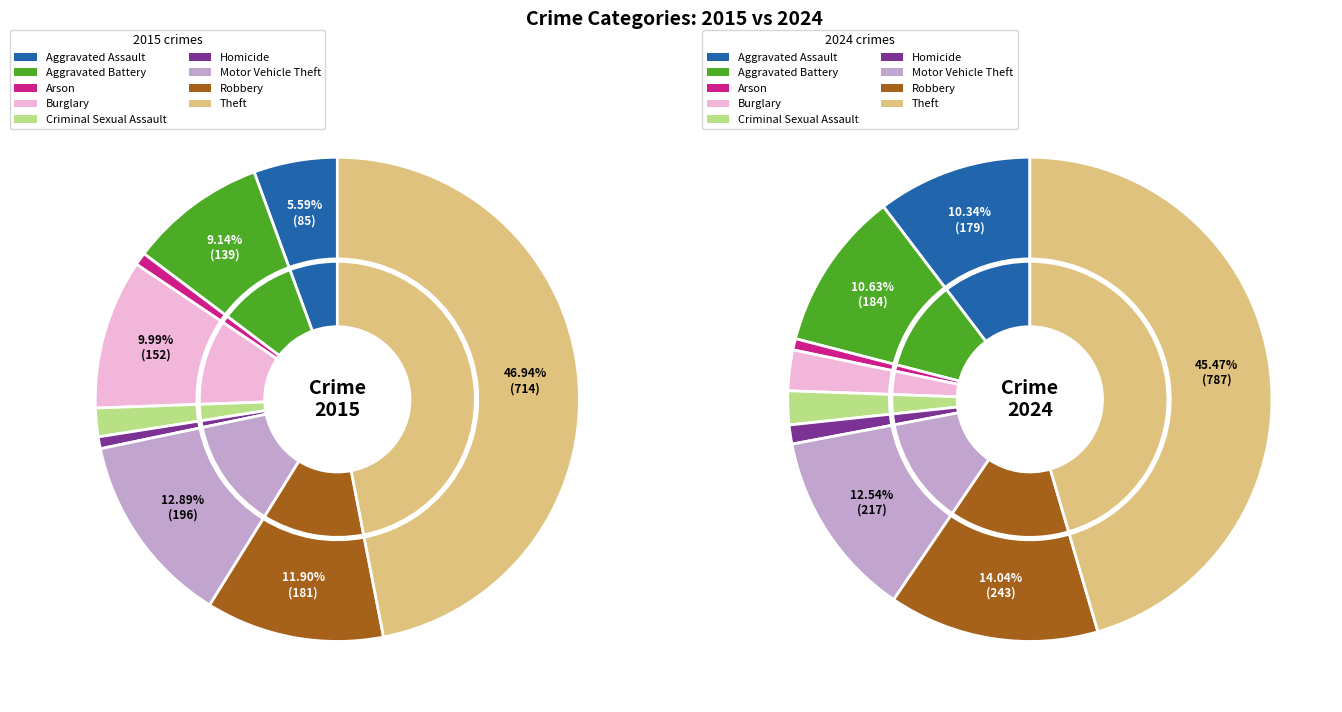

To the nearest percent, what portion does Aggravated Assault represent?

6%